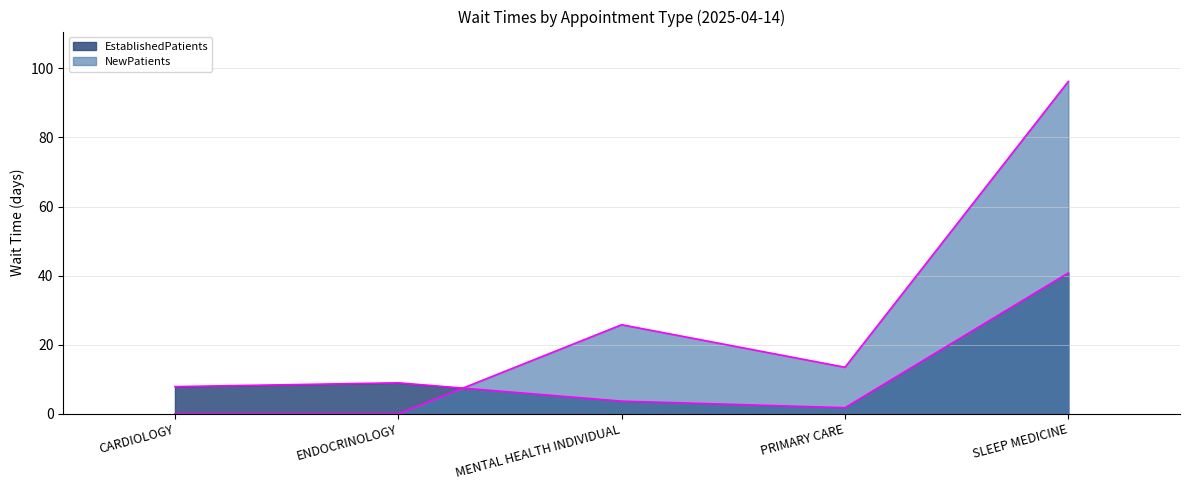

How many interior local peaks does the EstablishedPatients series have?

1